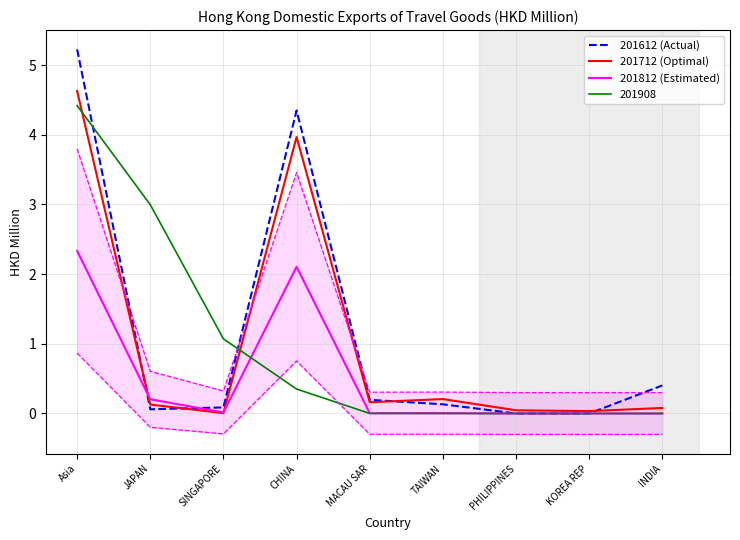

Where is 201812 (Estimated) nearest to the value 1?

JAPAN